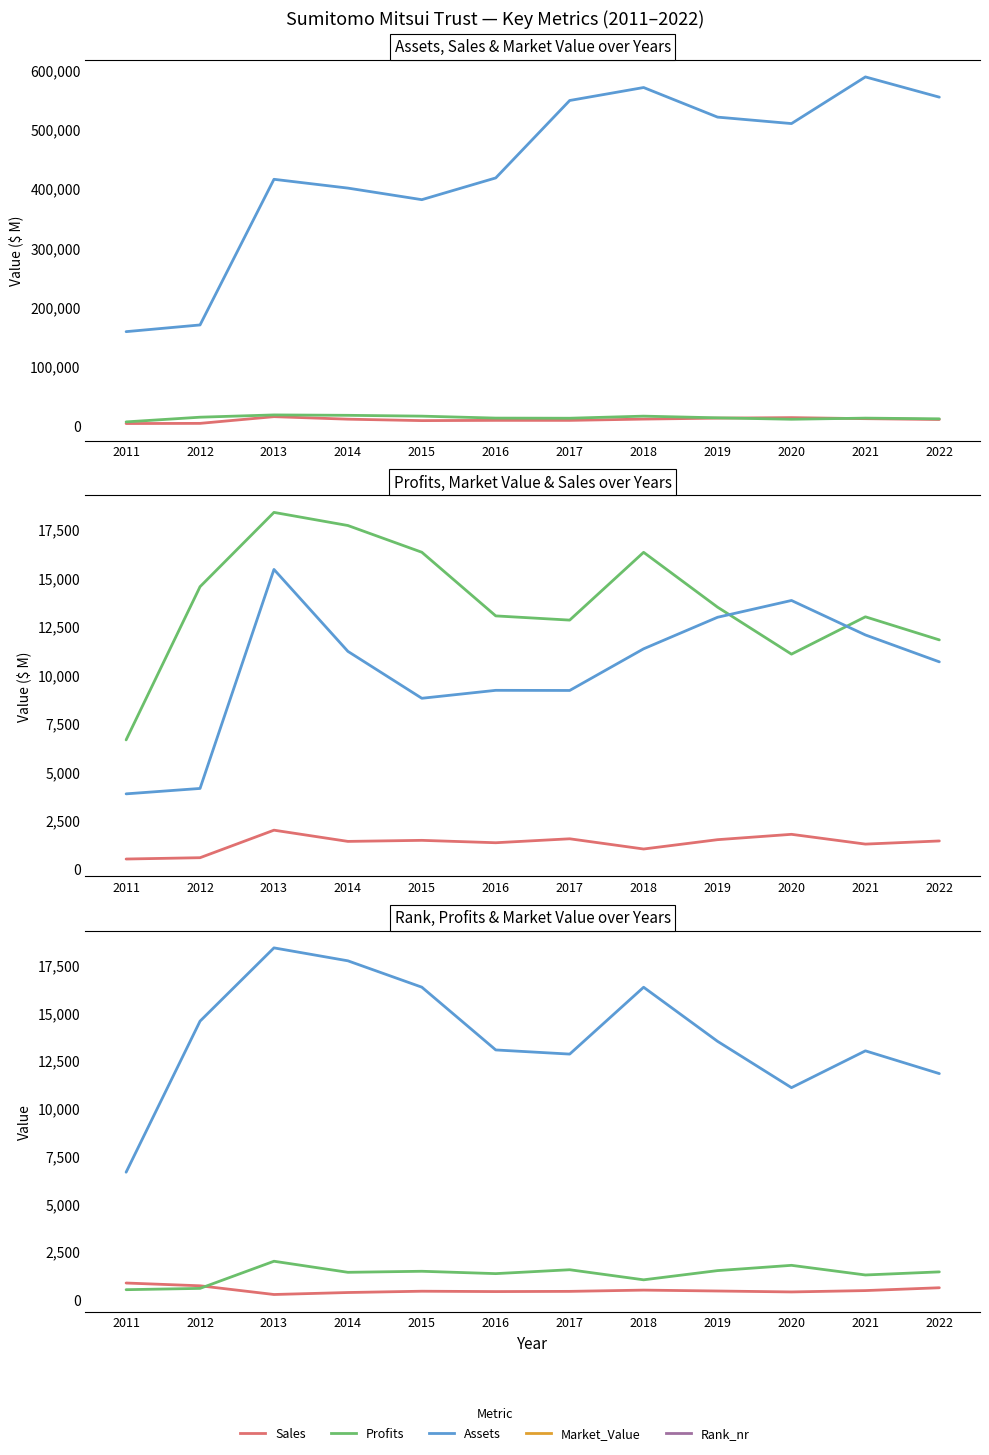

What is the average value of the Market_Value series?

13765.0